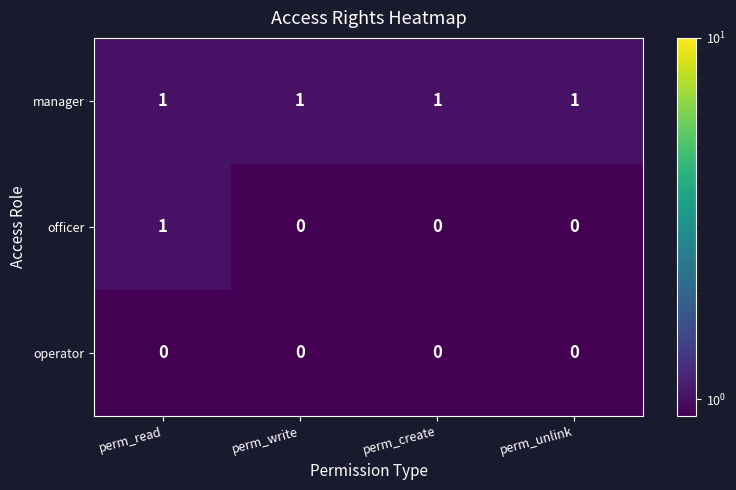

Reading right to left, list all the values displayed in this chart.

manager: 1	1	1	1
officer: 0	0	0	1
operator: 0	0	0	0